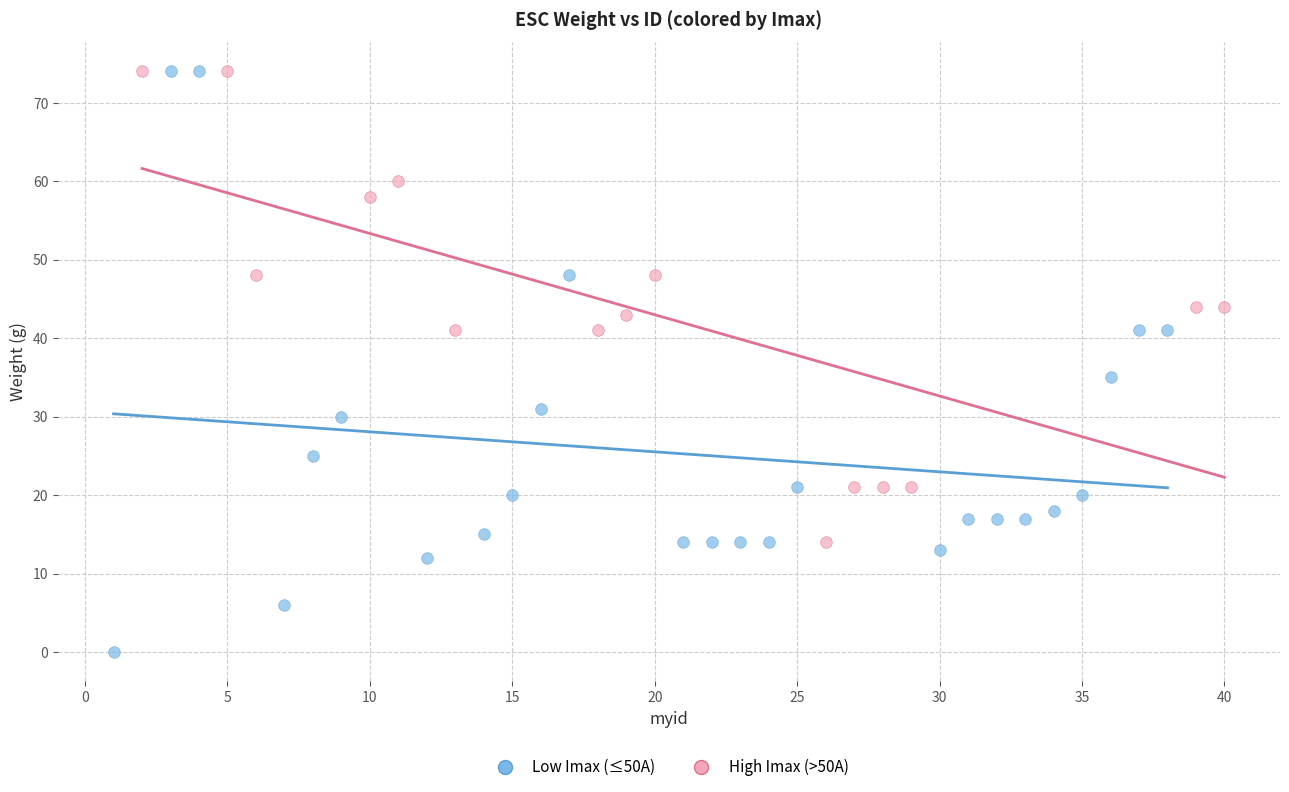

Which series has the largest Y range (max minus min)?

Low Imax (≤50A)